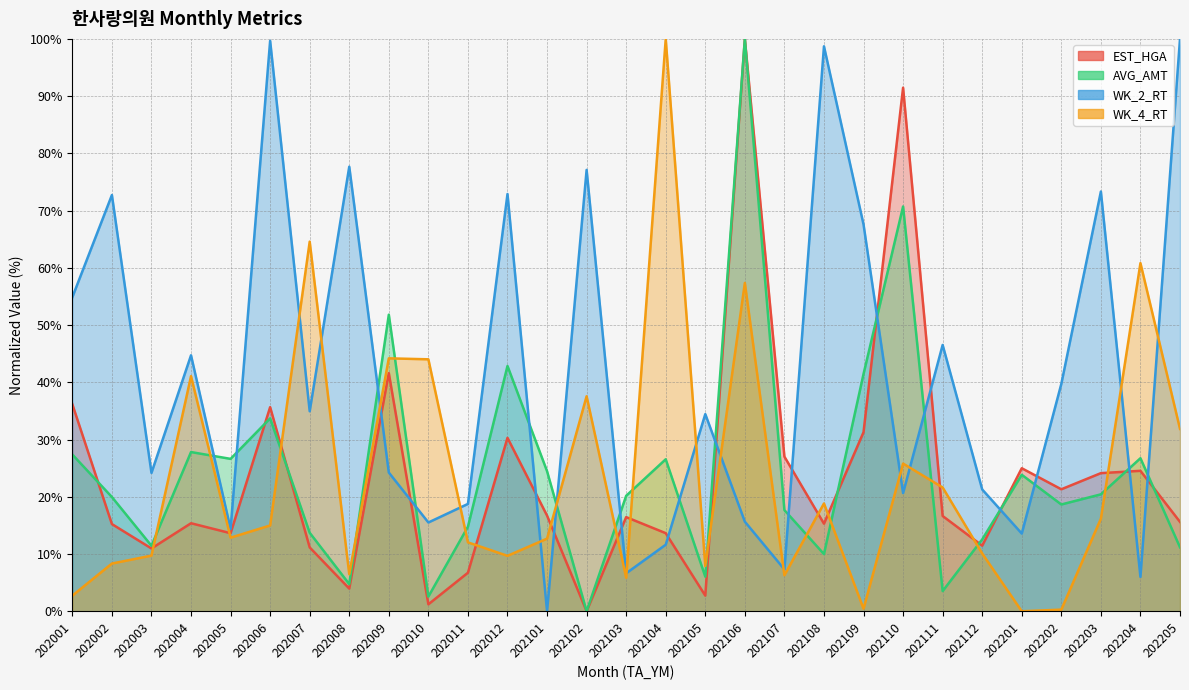

What is the sum of the WK_4_RT values at 202003 and 202202?

10.0